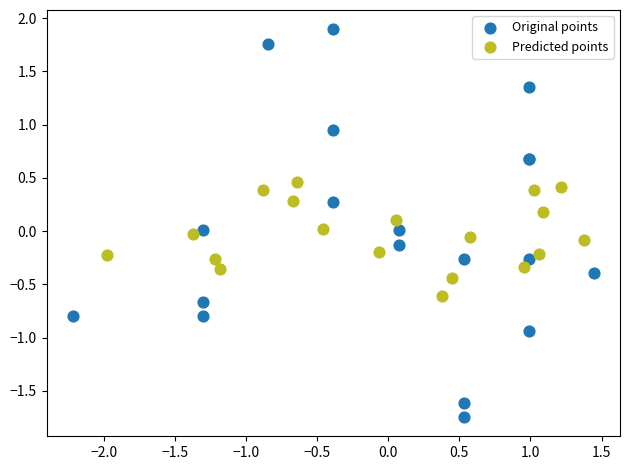

Which series contains the lowest Y value?

Original points